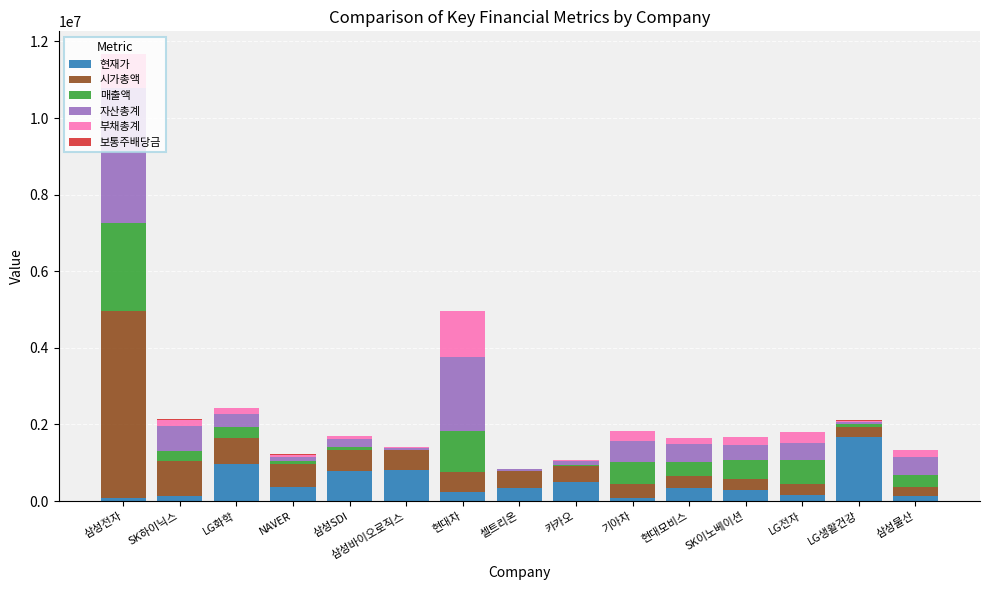

At which category is the sum across all series the highest?

삼성전자